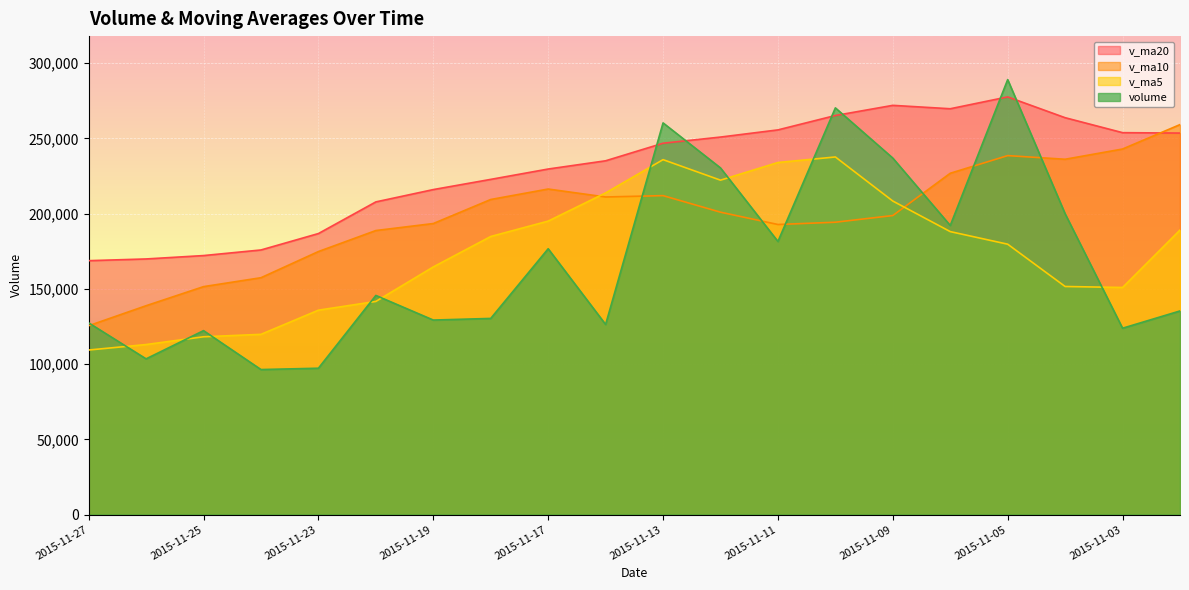

What is the average value of the v_ma5 series?

174629.2